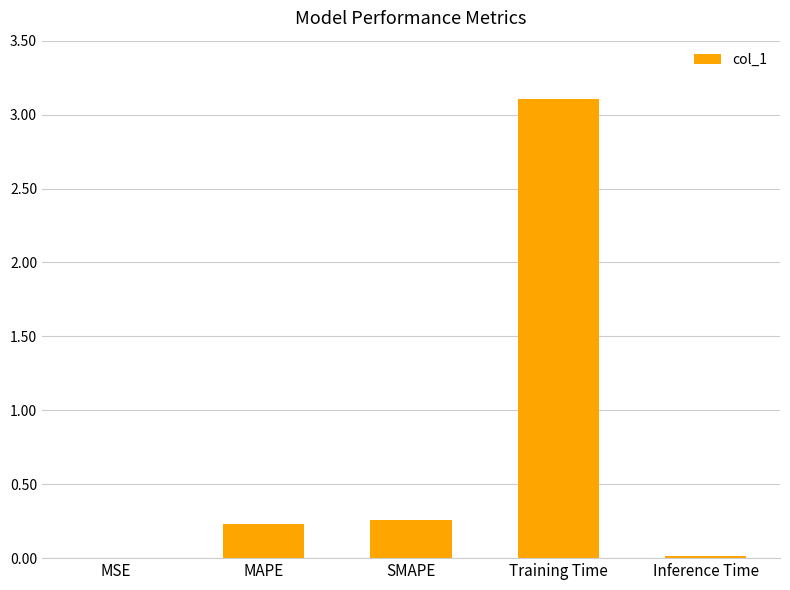

The value at MAPE is 0.1. True or false?

False